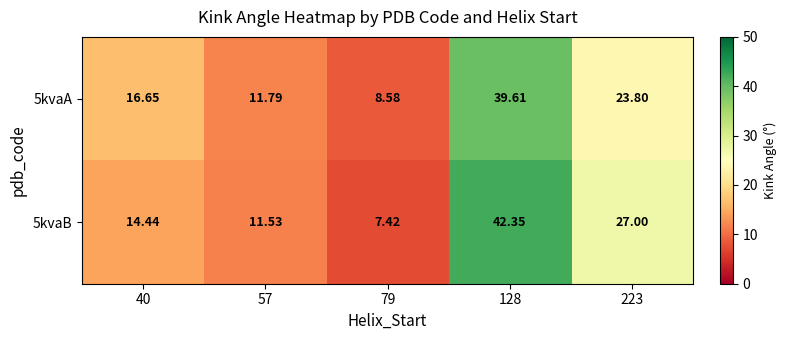

Which series has the largest total across all categories?

5kvaB